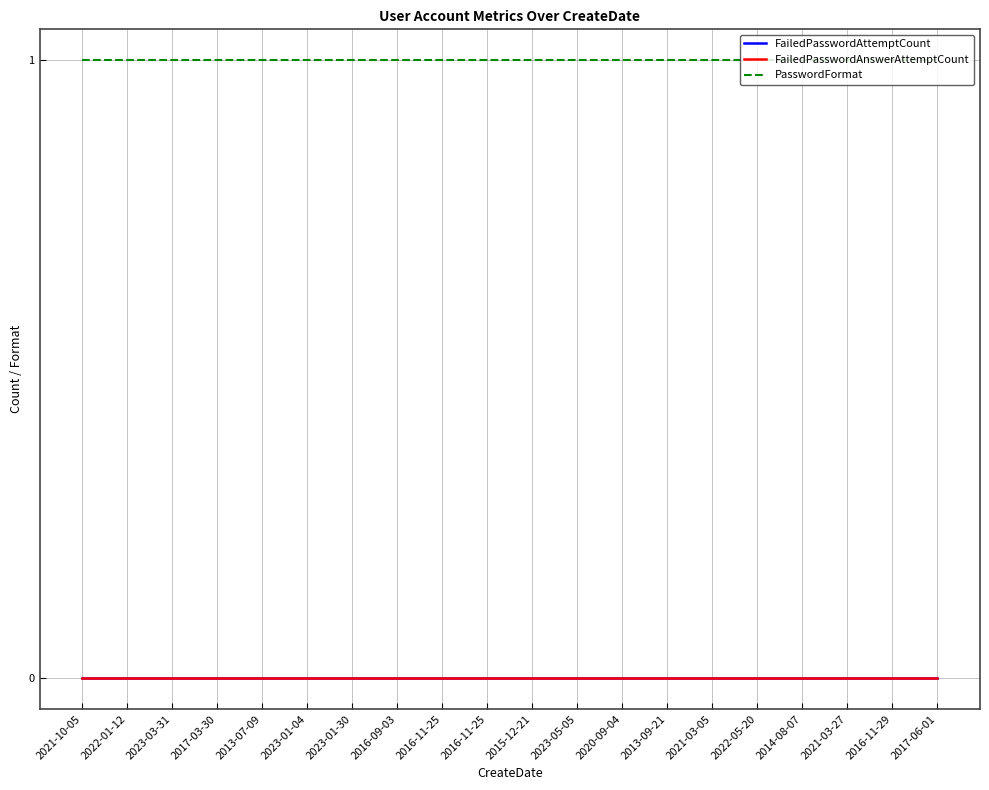

Is the value of FailedPasswordAnswerAttemptCount at 2021-03-05 greater than the value of FailedPasswordAttemptCount at 2020-09-04?

No